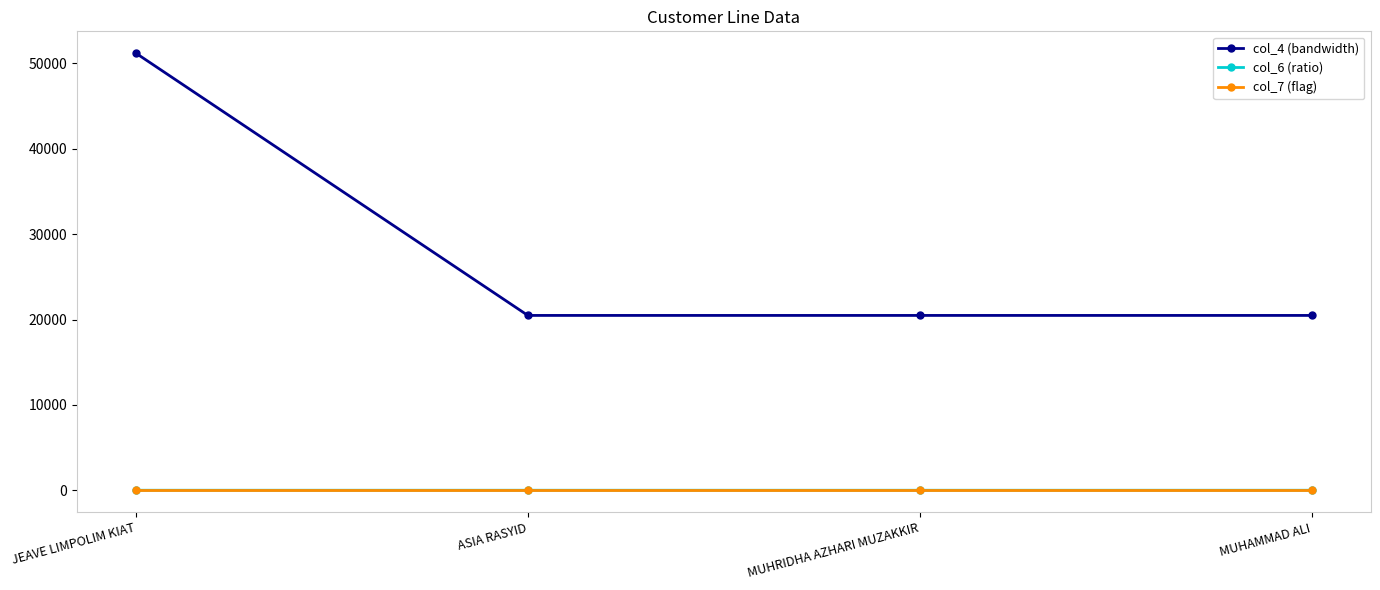

Which series has the largest range (max minus min)?

col_4 (bandwidth)